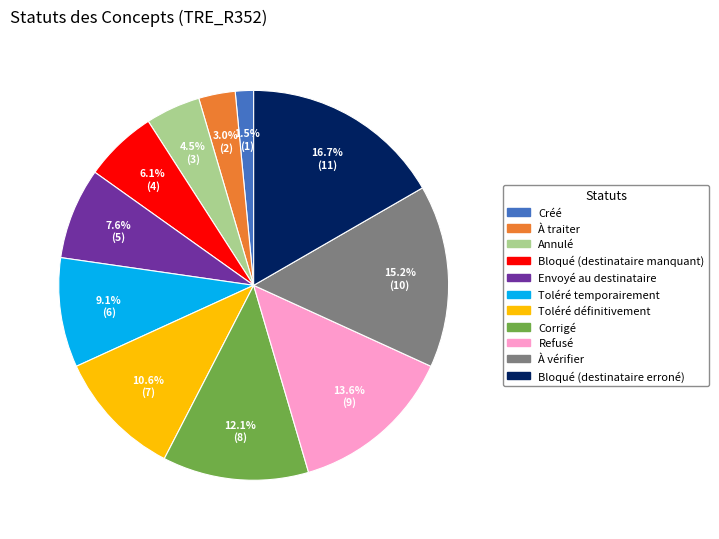

What portion of the pie excludes Toléré temporairement?

90.9%